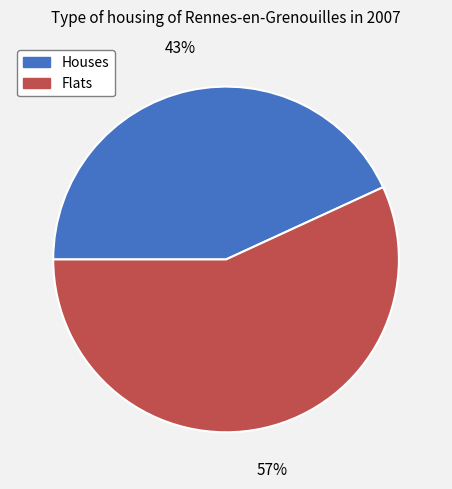

Count the number of slices in the pie.

2